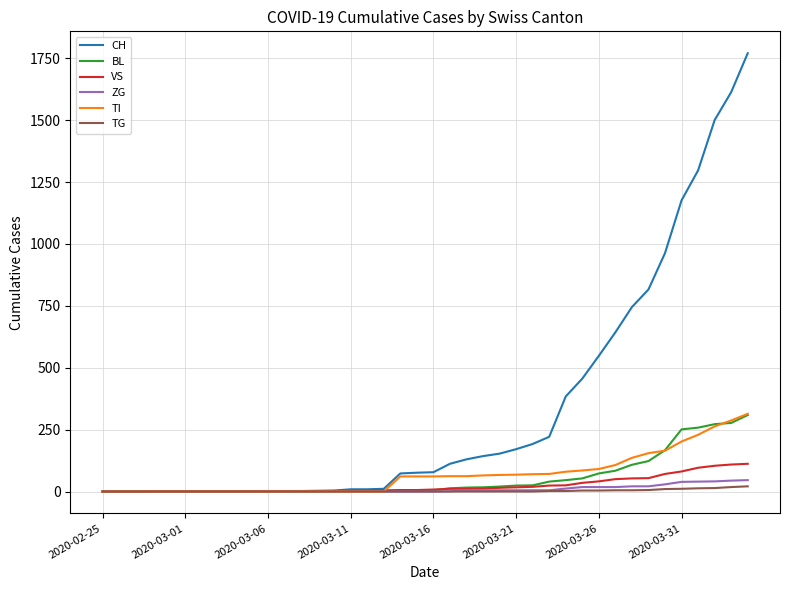

What is the difference between the maximum and minimum values in the VS series?

112